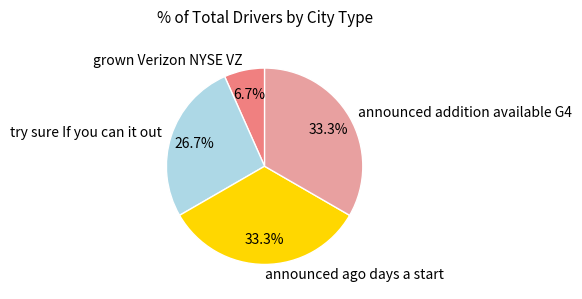

Combined, do announced addition available G4 and announced ago days a start account for over 50%?

Yes